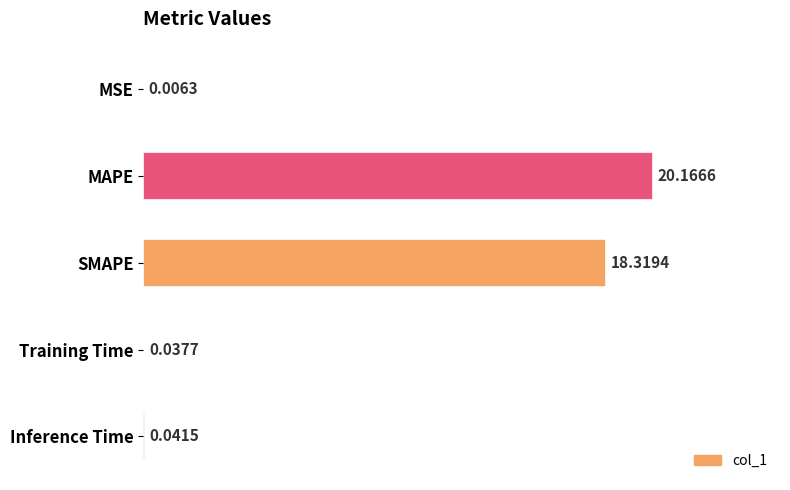

What is the sum of the values at Inference Time and MAPE?

20.2